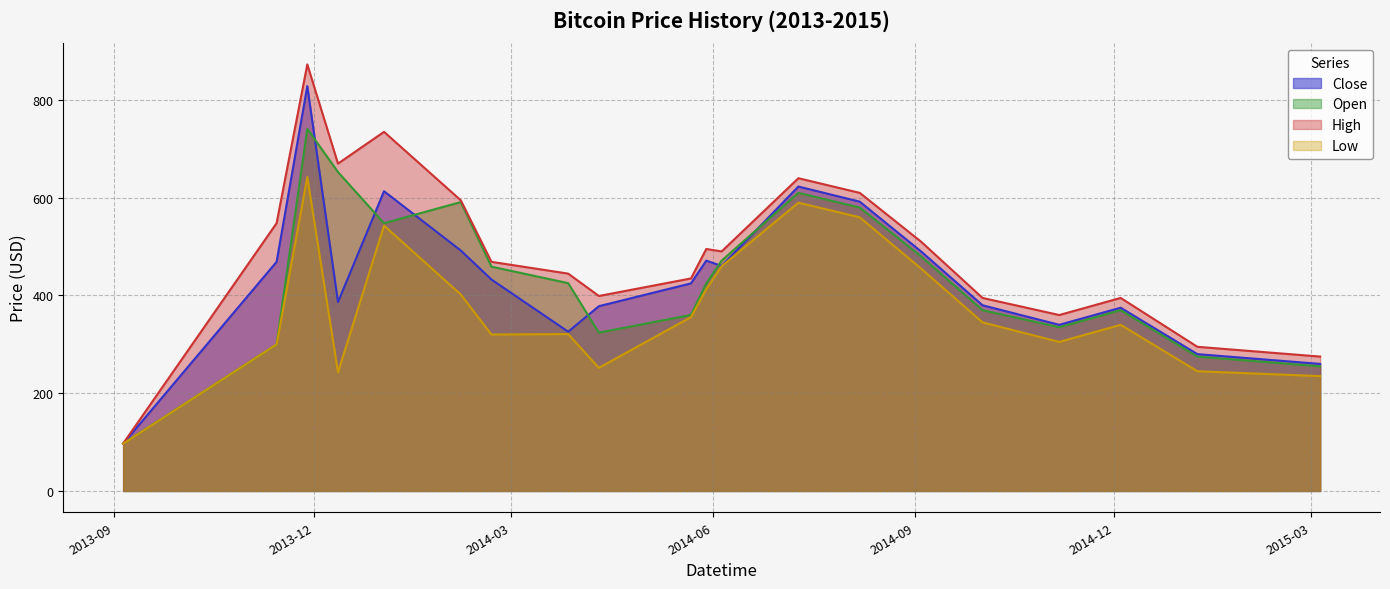

What is the difference between the High values at 2014-09-04 and 2013-12-12?

159.9